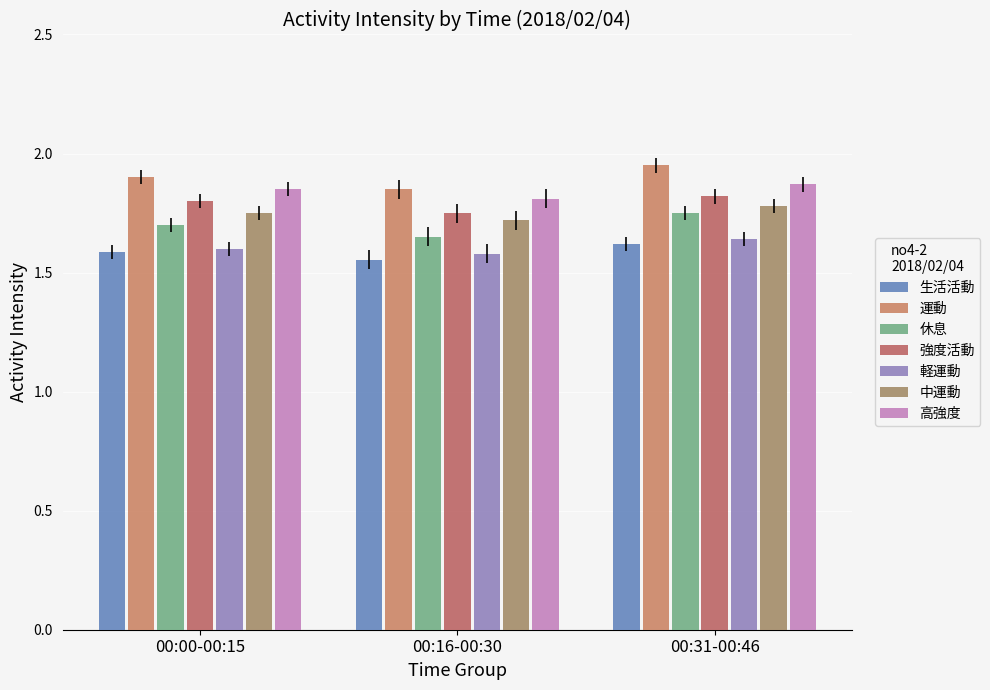

How many groups of bars are there?

3